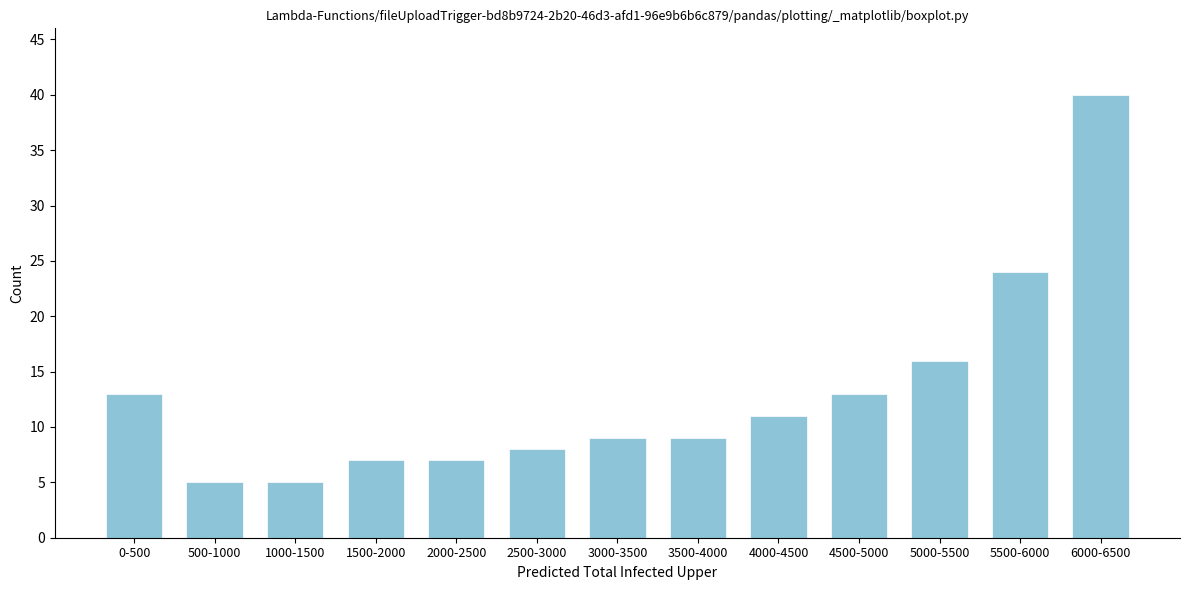

Reading left to right, extract all data points from this chart.

0-500=13	500-1000=5	1000-1500=5	1500-2000=7	2000-2500=7	2500-3000=8	3000-3500=9	3500-4000=9	4000-4500=11	4500-5000=13	5000-5500=16	5500-6000=24	6000-6500=40